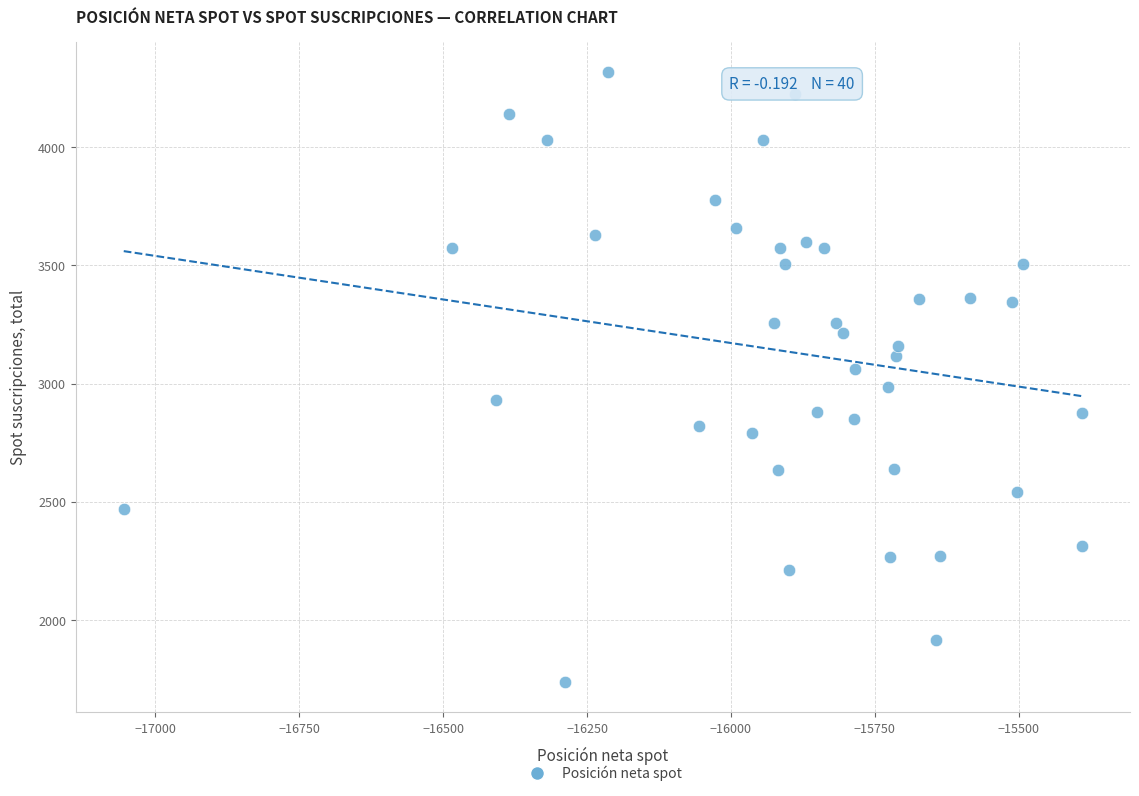

What is the range of Y values (max minus min)?

2578